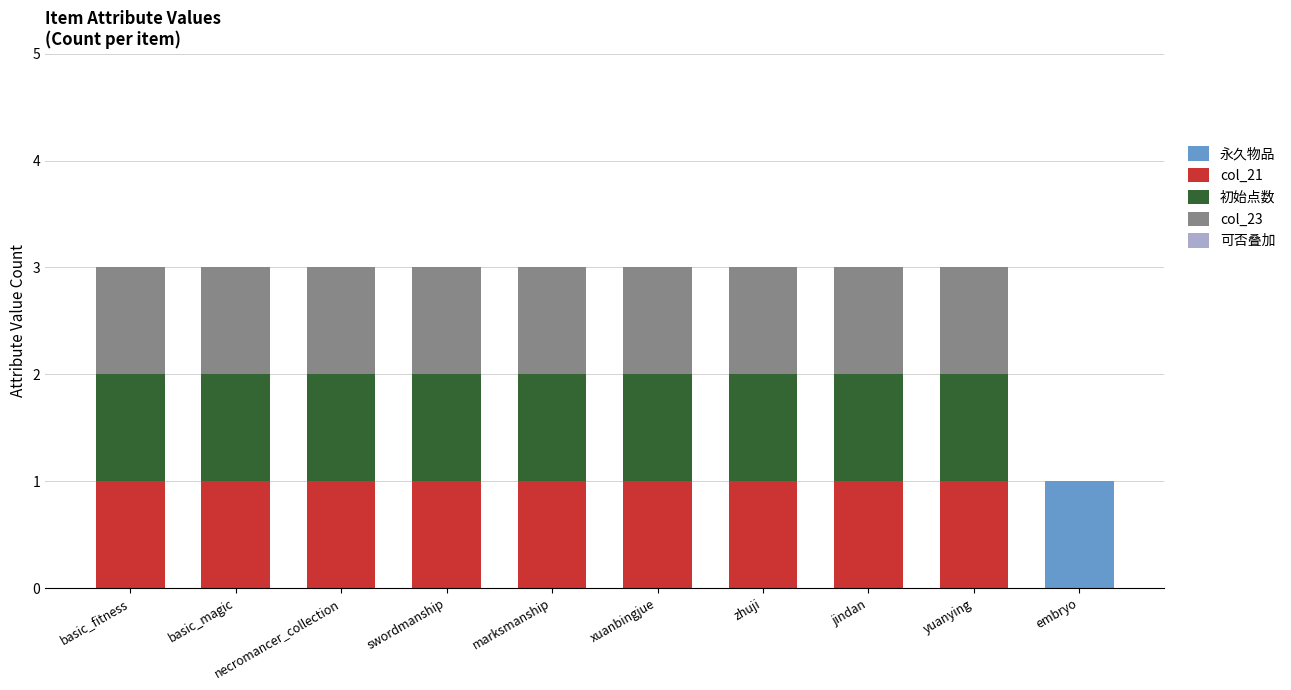

What is the total value across all series at necromancer_collection?

3